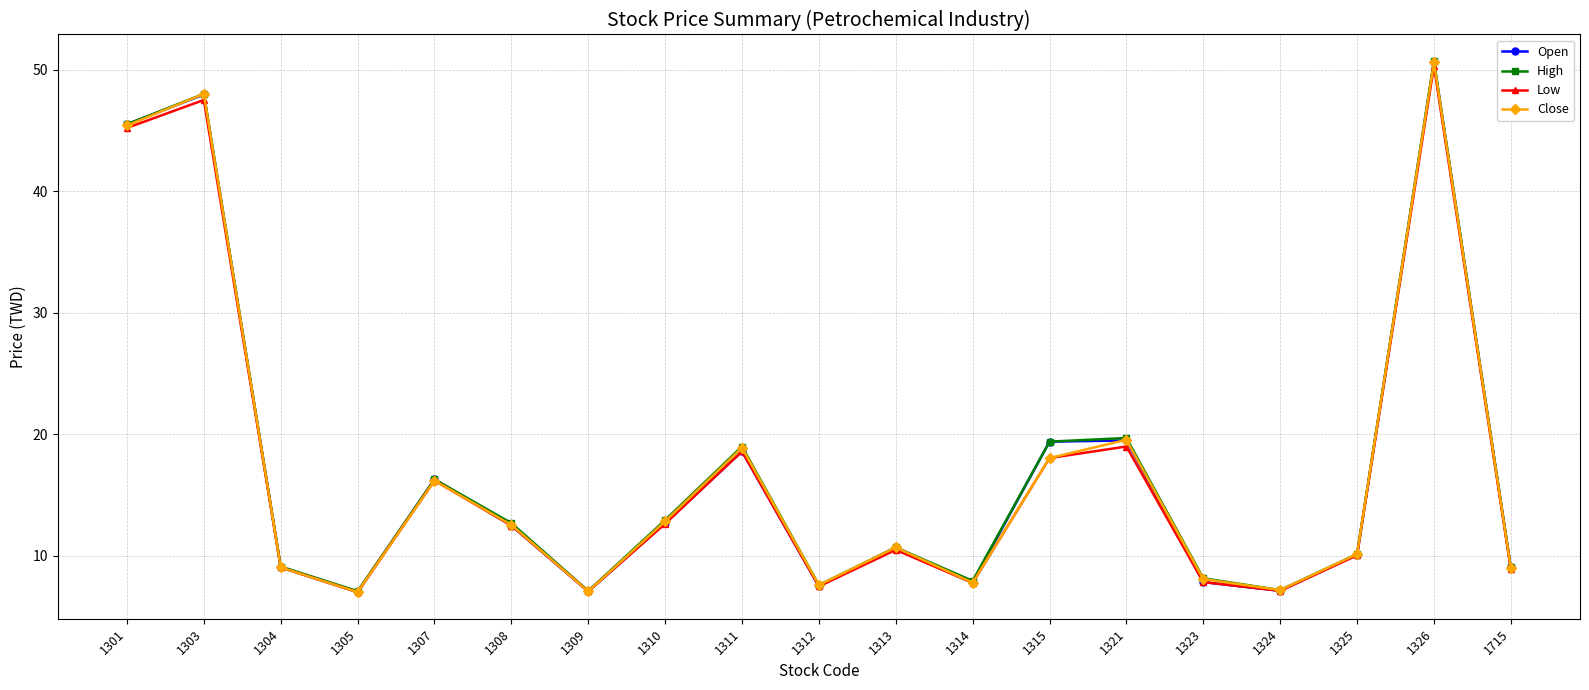

How many data points does each series have?

19